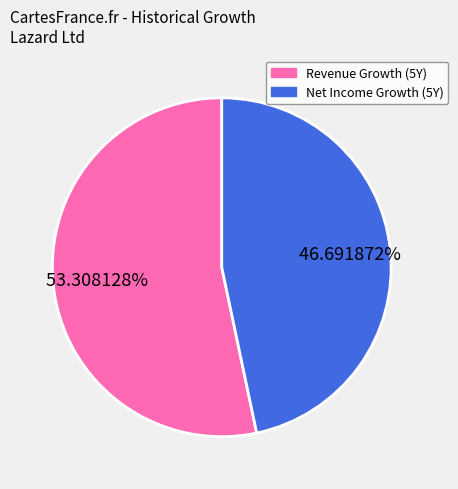

What is the smallest slice in the pie chart?

Lazard Ltd (NYSE:LAZ) - Net Income Growth